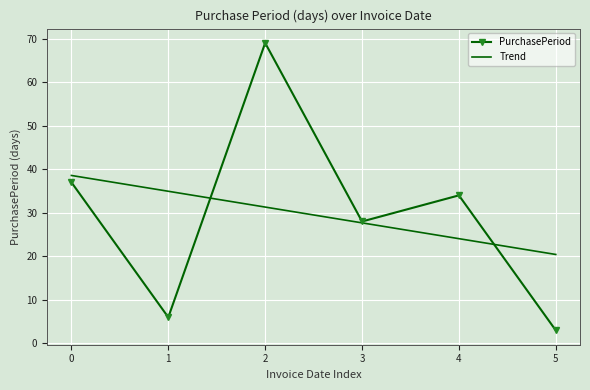

Reading left to right, extract all data points from this chart.

PurchasePeriod: 37.0	6.0	69.0	28.0	34.0	3.0
Trend: 38.6	34.9	31.3	27.7	24.1	20.4